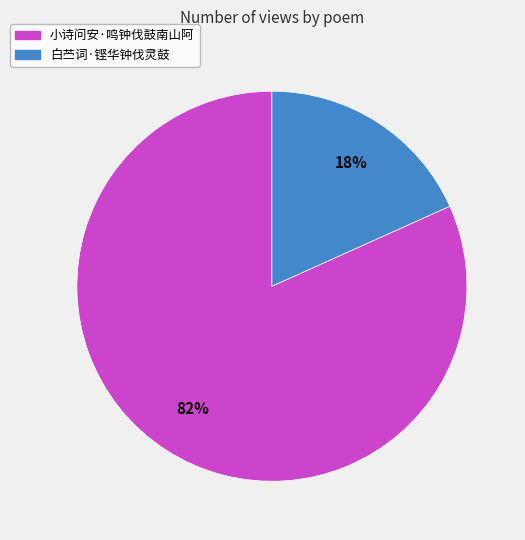

How many slices are in this pie chart?

2